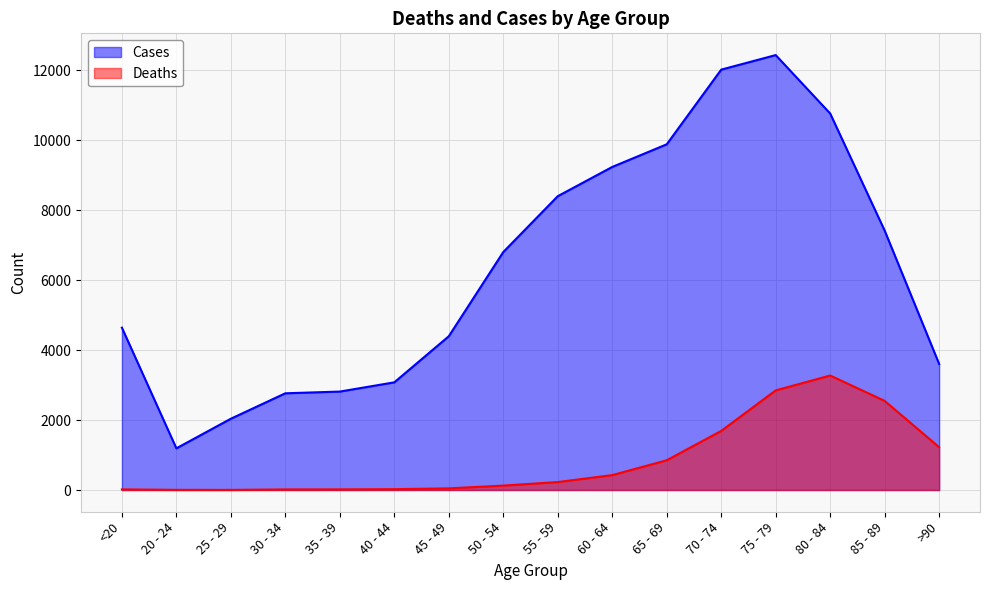

What is the difference between the highest and lowest values at 40 - 44?

3054